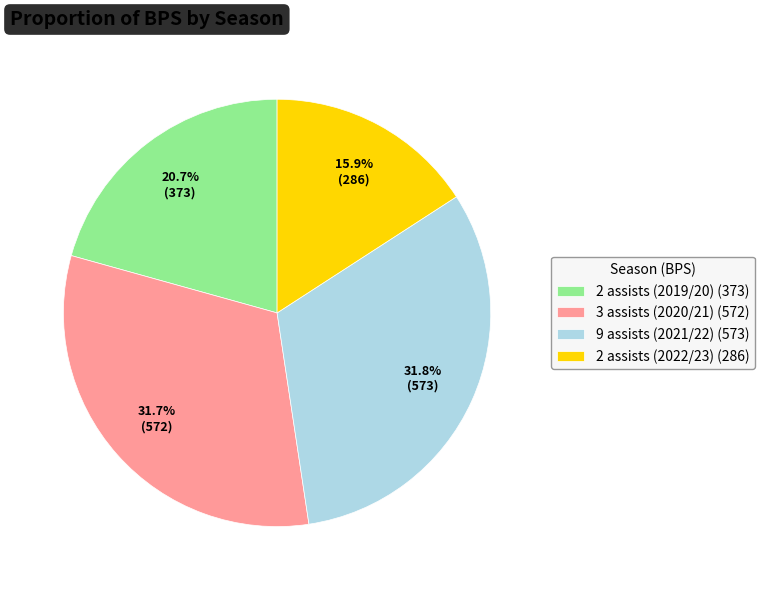

The 2 assists (2022/23) slice represents 29% of the pie. True or false?

False